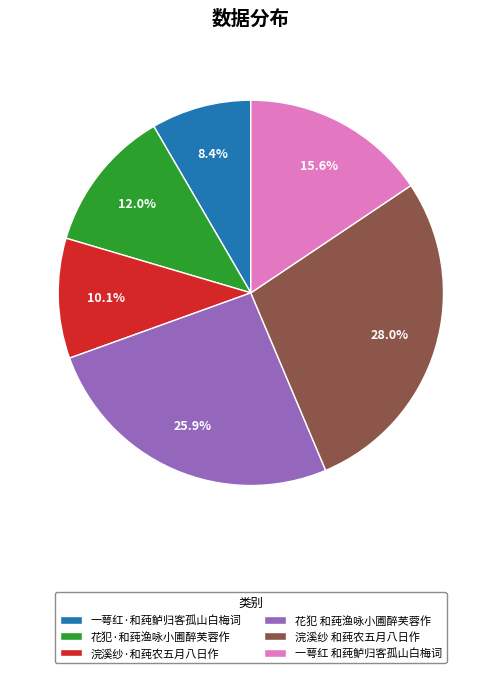

What percentage is the 浣溪纱·和莼农五月八日作 slice, to the nearest percent?

10%